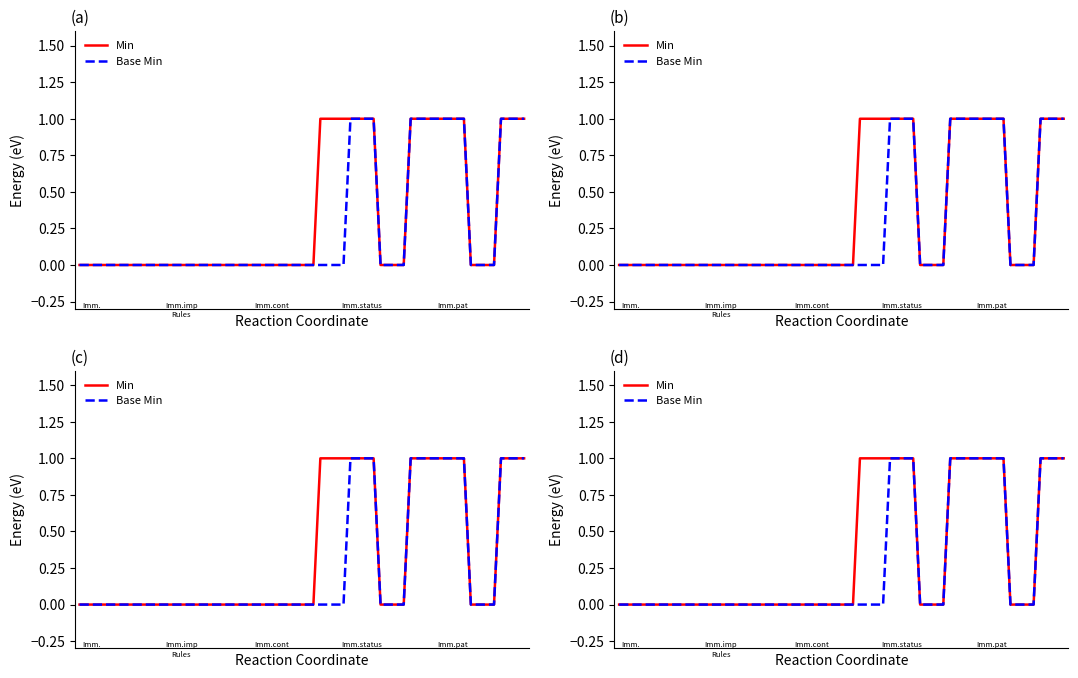

Does the chart display data point markers on the line(s)?

No